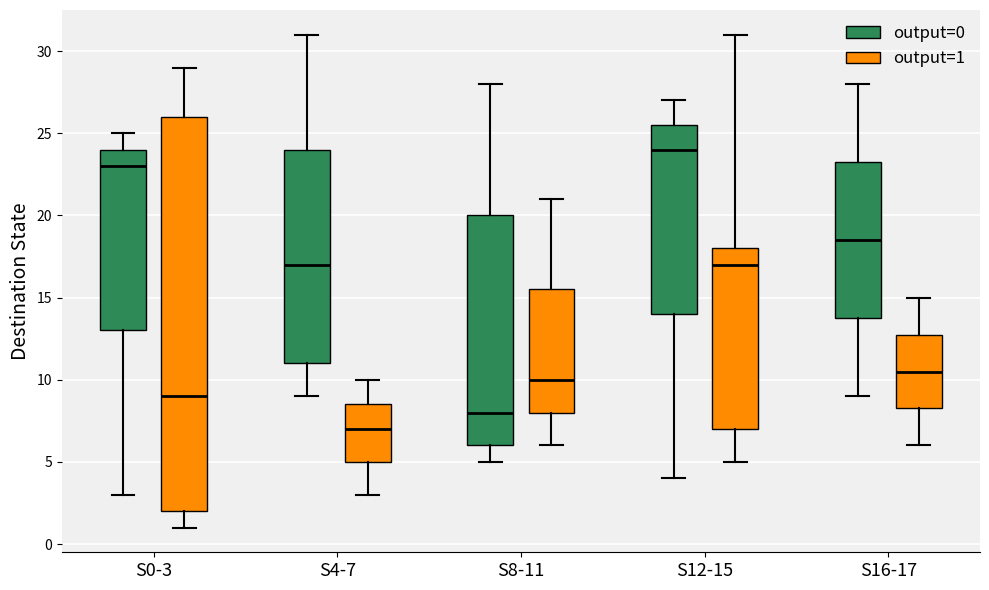

Reading left to right, read every box against the y-axis: the position of its median line, the range the box covers, and the ends of its whiskers. The values are not printed on the chart, so give them approximately, as read against the axis.

S0-3 (output=0): median 23.0, box 13.0 to 24.0, whiskers 3.0 to 25.0
S0-3 (output=1): median 9.0, box 2.0 to 26.0, whiskers 1.0 to 29.0
S4-7 (output=0): median 17.0, box 11.0 to 24.0, whiskers 9.0 to 31.0
S4-7 (output=1): median 7.0, box 5.0 to 8.5, whiskers 3.0 to 10.0
S8-11 (output=0): median 8.0, box 6.0 to 20.0, whiskers 5.0 to 28.0
S8-11 (output=1): median 10.0, box 8.0 to 15.5, whiskers 6.0 to 21.0
S12-15 (output=0): median 24.0, box 14.0 to 25.5, whiskers 4.0 to 27.0
S12-15 (output=1): median 17.0, box 7.0 to 18.0, whiskers 5.0 to 31.0
S16-17 (output=0): median 18.5, box 14.0 to 23.5, whiskers 9.0 to 28.0
S16-17 (output=1): median 10.5, box 8.5 to 13.0, whiskers 6.0 to 15.0